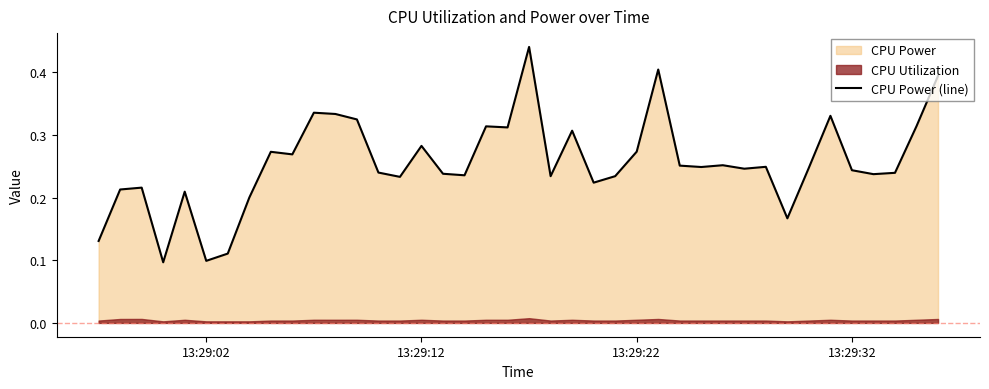

Is it true that CPU Power (line) equals 0.1 at 13:29:02?

True